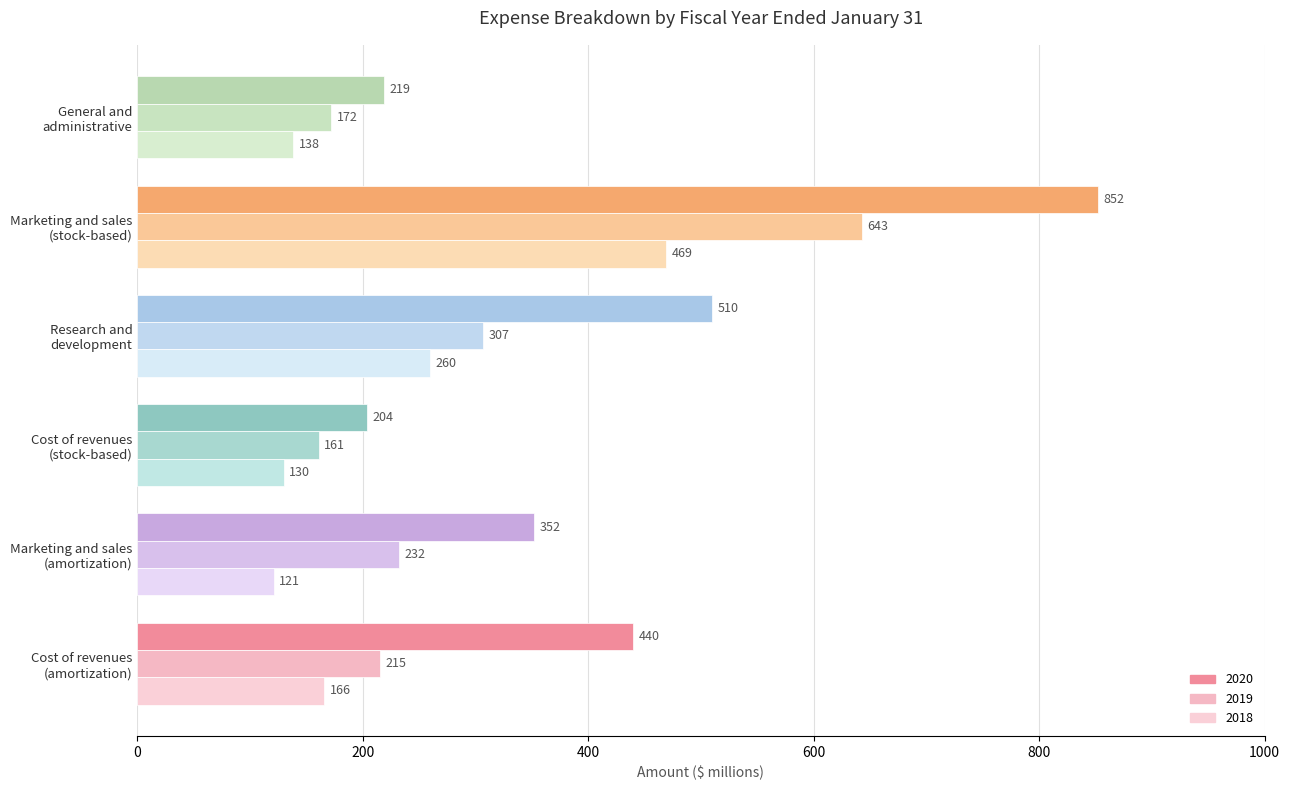

What is the total value across all series at General and
administrative?

529